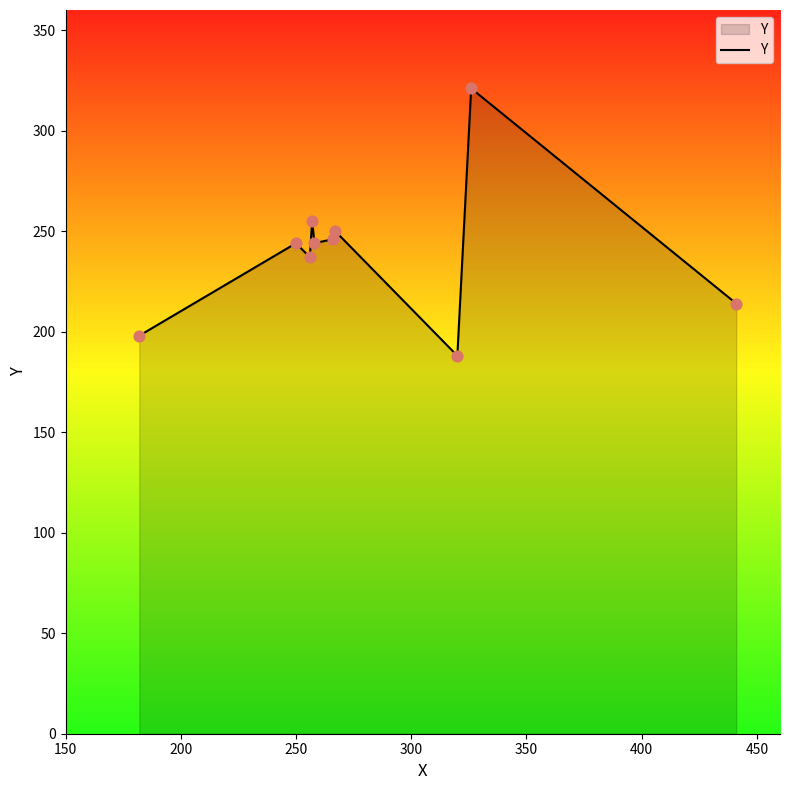

What is the minimum value shown in the chart?

188